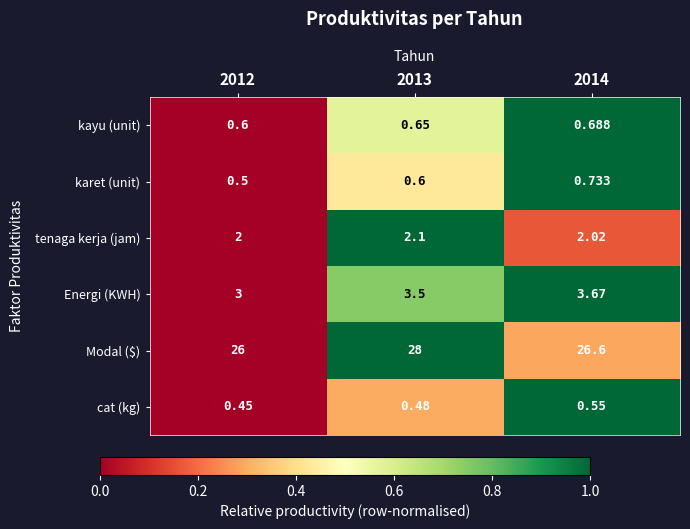

Which series has the largest range (max minus min)?

Modal ($)